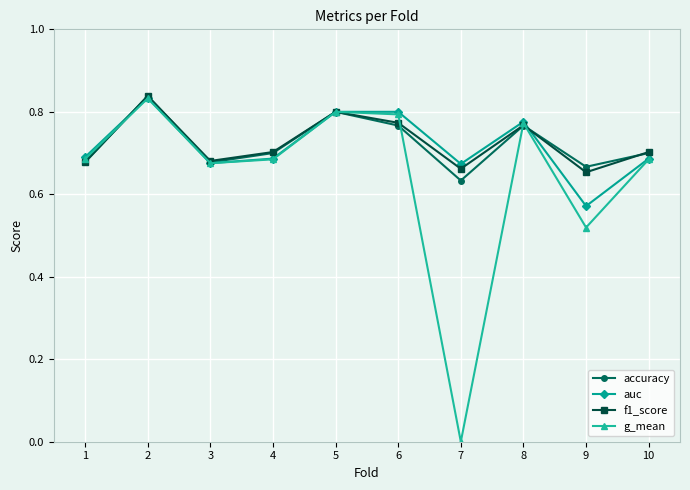

At which label is auc closest to 0?

9